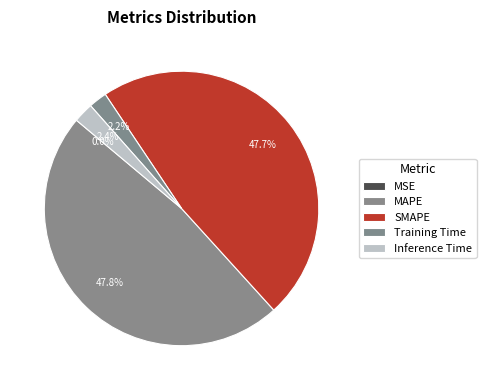

What percentage is the Training Time slice, to the nearest percent?

2%